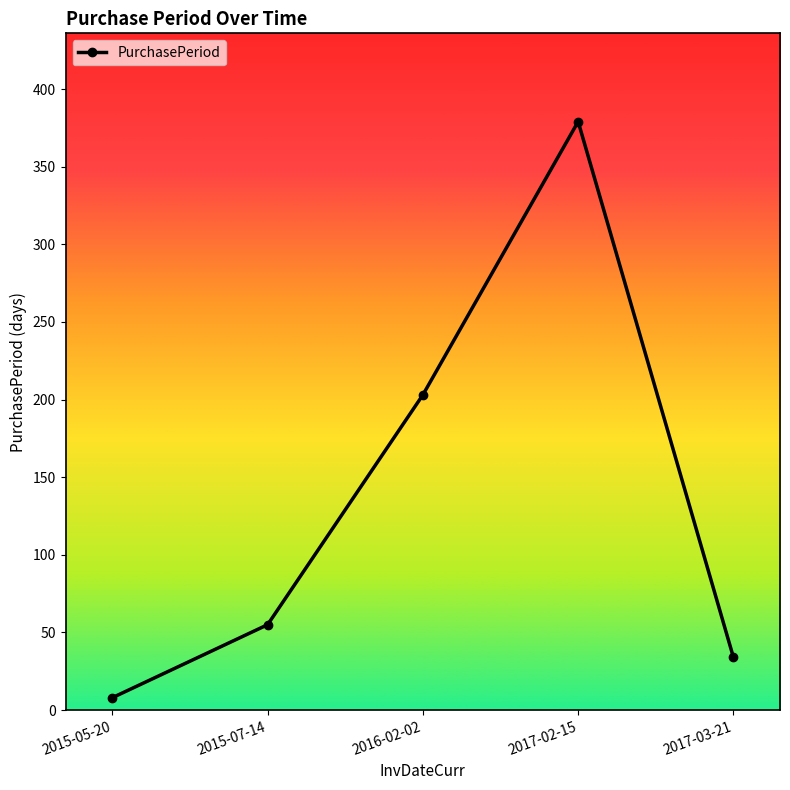

What is the difference between the values at 2017-02-15 and 2015-07-14?

324